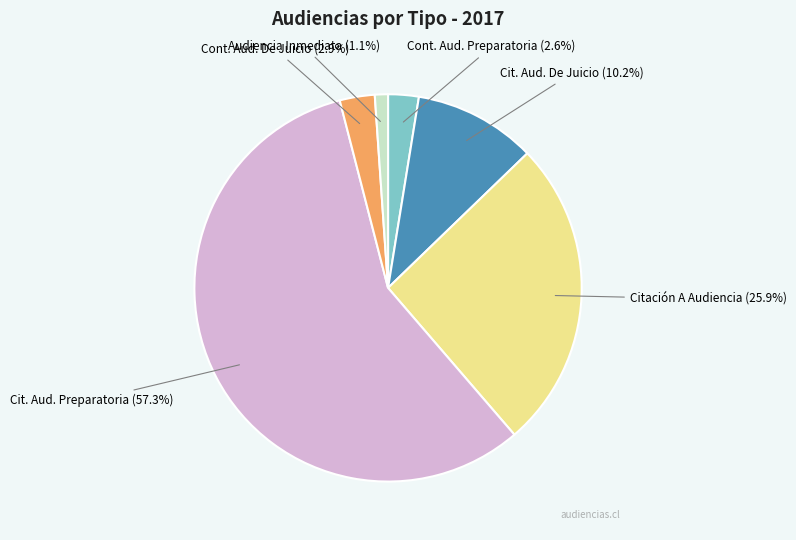

Which has a higher value, Citación A Audiencia or Audiencia Inmediata?

Citación A Audiencia